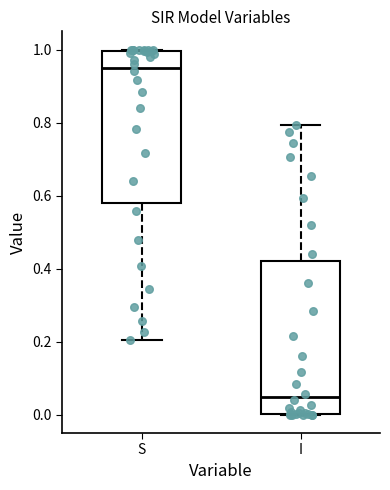

Reading left to right, read every box against the y-axis: the position of its median line, the range the box covers, and the ends of its whiskers. The values are not printed on the chart, so give them approximately, as read against the axis.

S: median 0.96, box 0.58 to 1.00, whiskers 0.20 to 1.00
I: median 0.04, box 0.00 to 0.42, whiskers 0.00 to 0.80